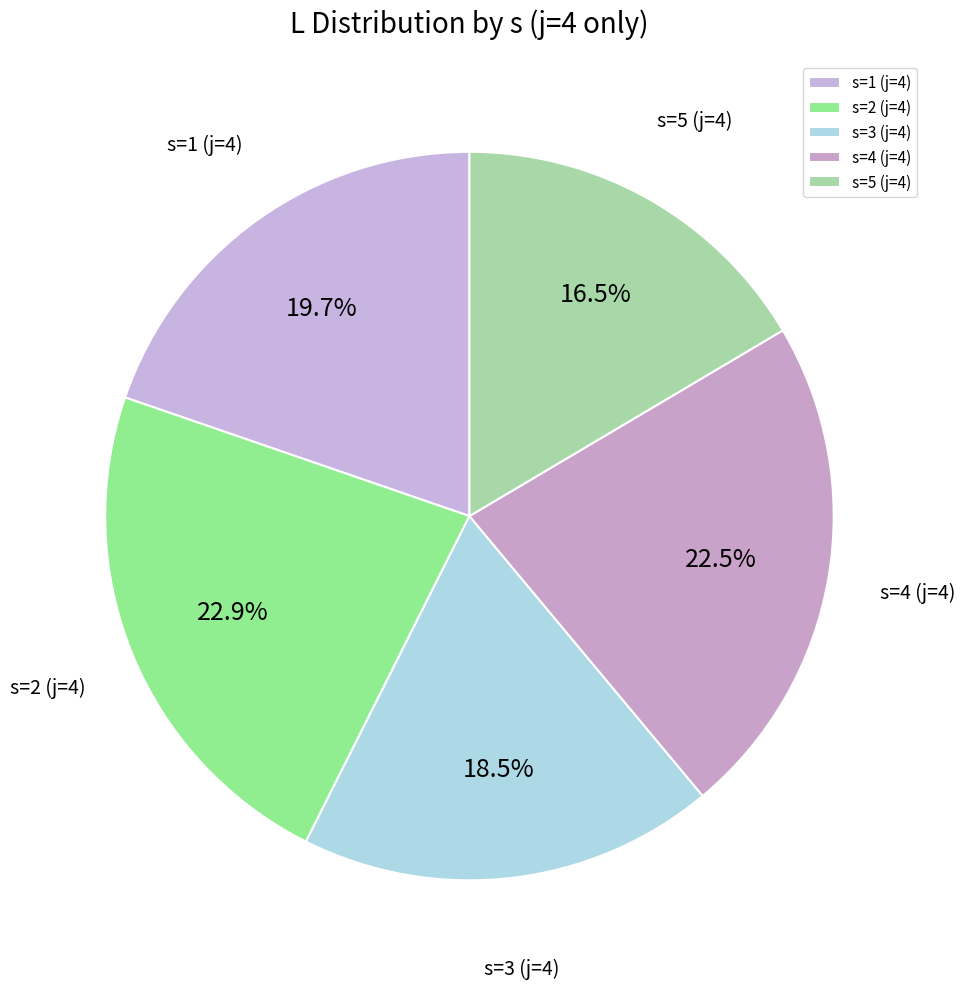

Which category has the smallest portion of the pie?

s=5 (j=4)